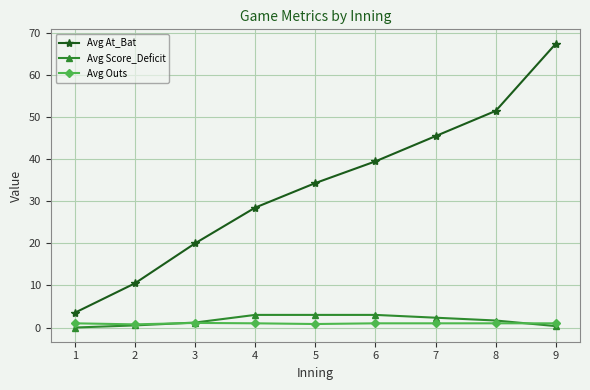

The Avg At_Bat series shows 50.7 at 4. True or false?

False